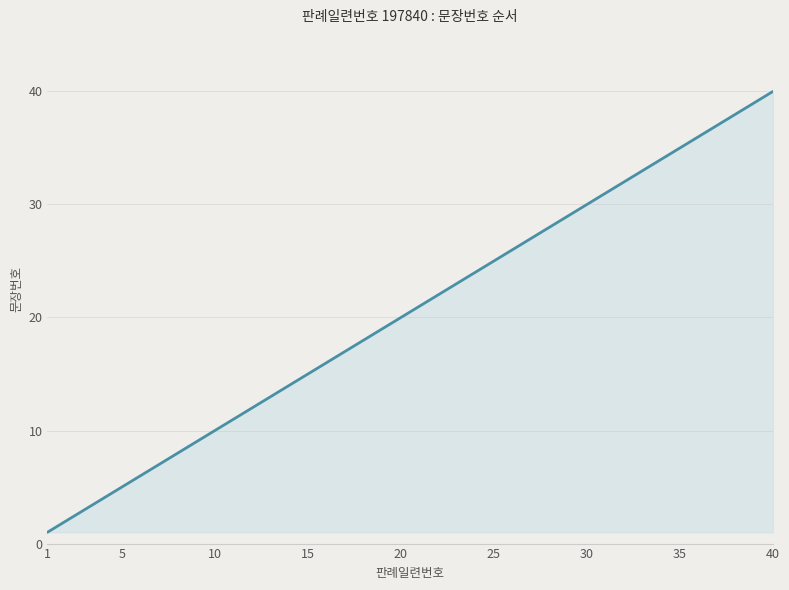

What is the maximum value shown in the chart?

40